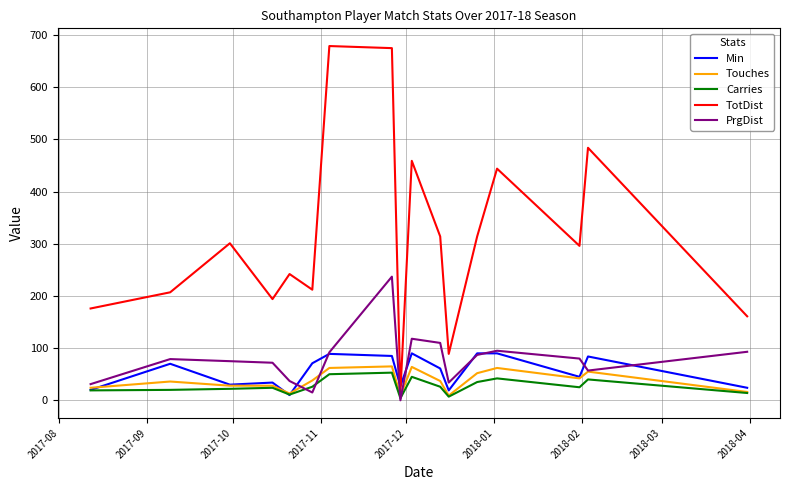

In TotDist, how many points are lower than both neighbors (excluding endpoints)?

5